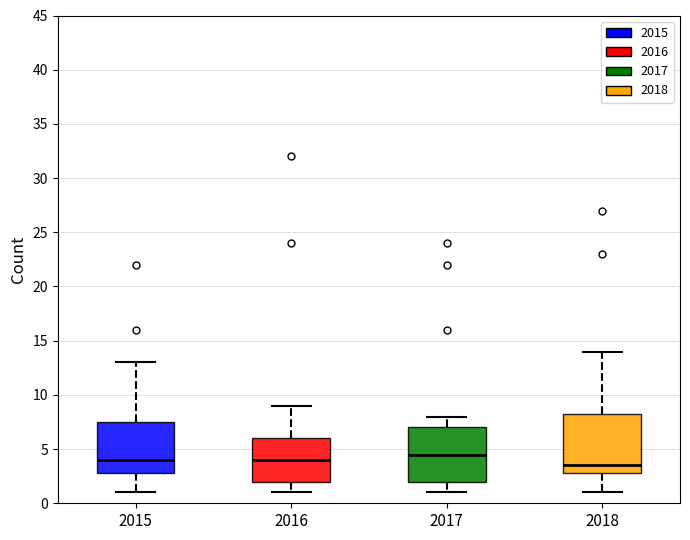

Which box's median line is the lowest?

2018